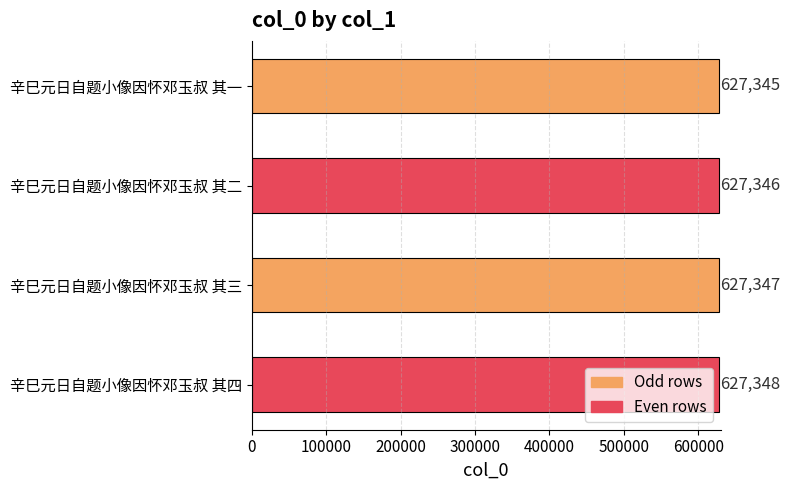

How many bars are there in total?

4